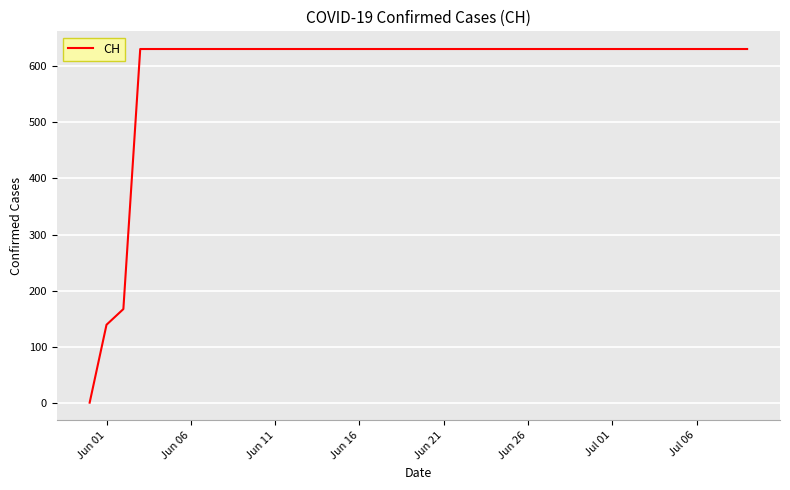

How many distinct data groups are displayed?

1